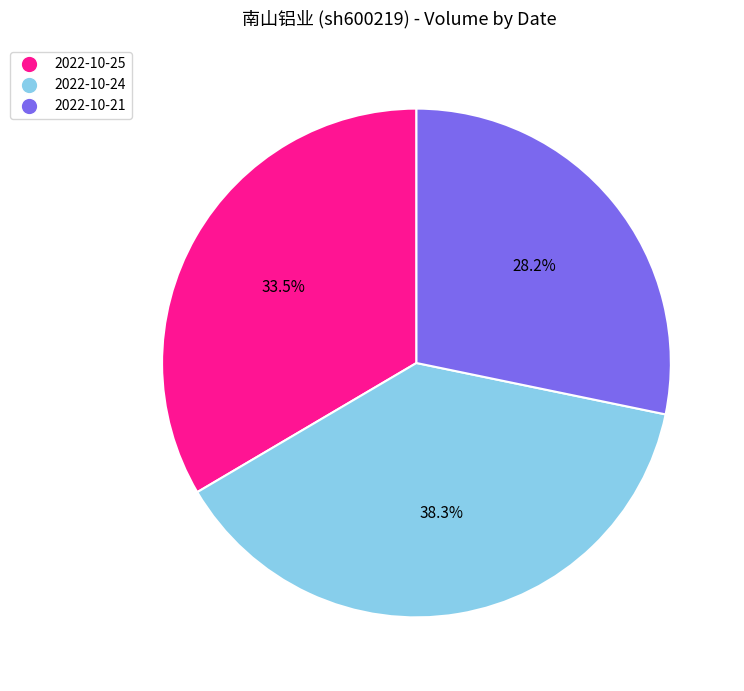

Is there any slice that represents more than half of the pie?

No